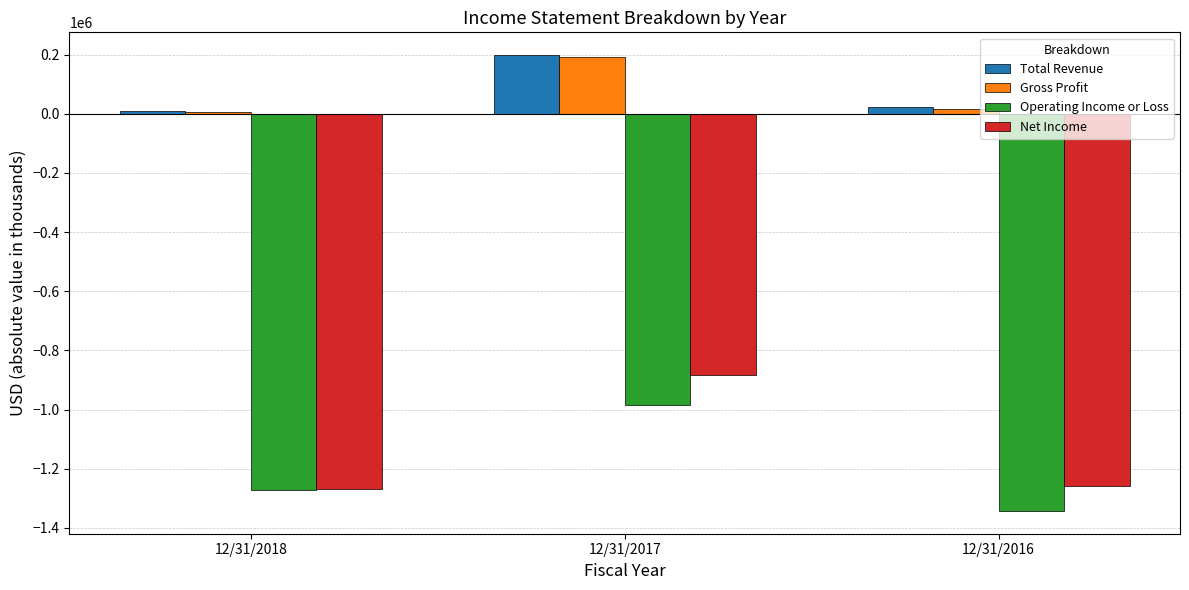

How many groups of bars are there?

3